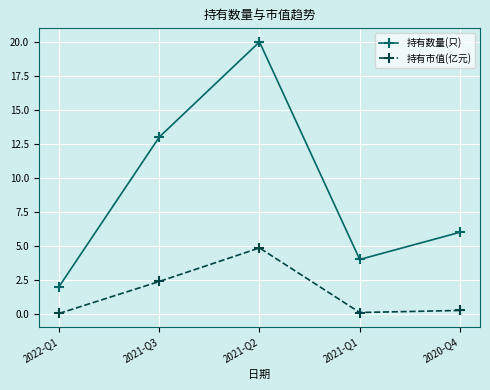

At which category is the sum across all series the highest?

2021-Q2